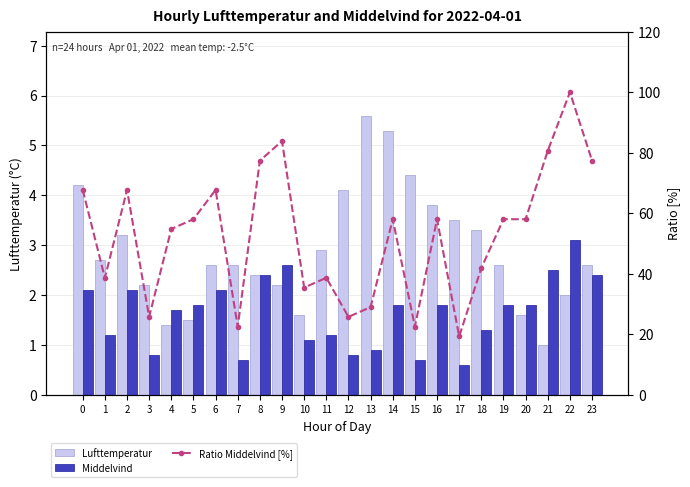

What is the difference between the Ratio Middelvind [%] values at 6 and 5?

9.7